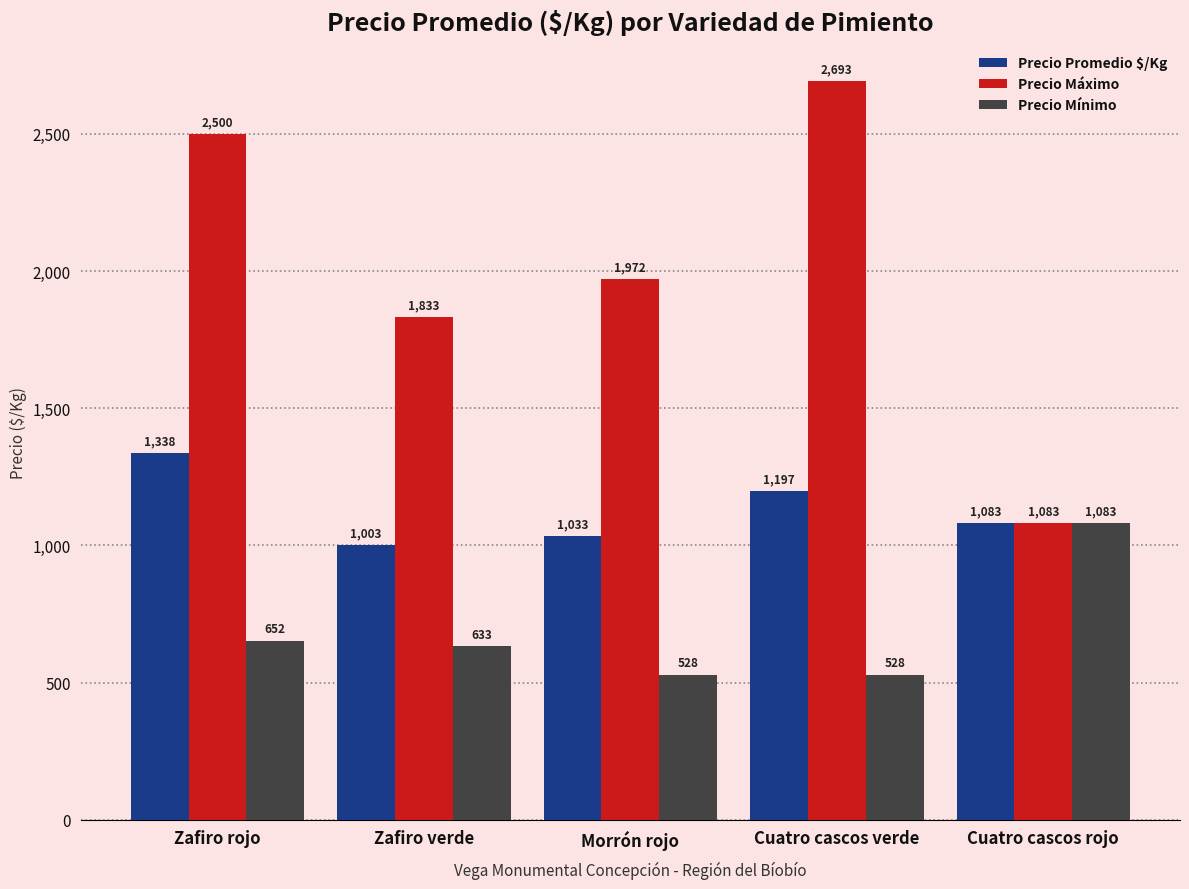

How many bars are there in each group?

3